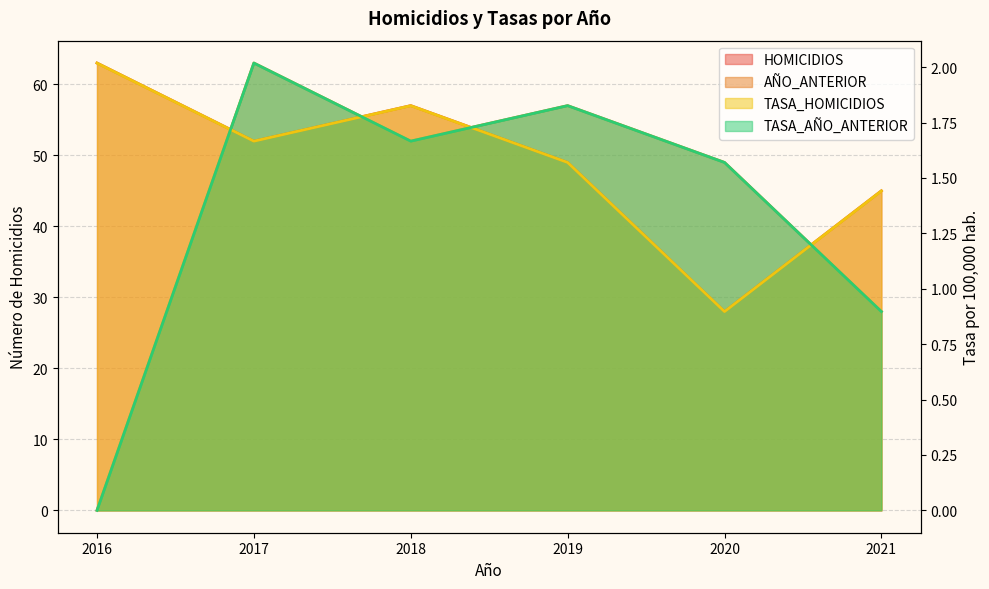

Between which two adjacent categories do TASA_HOMICIDIOS and TASA_AÑO_ANTERIOR first intersect?

2016 and 2017